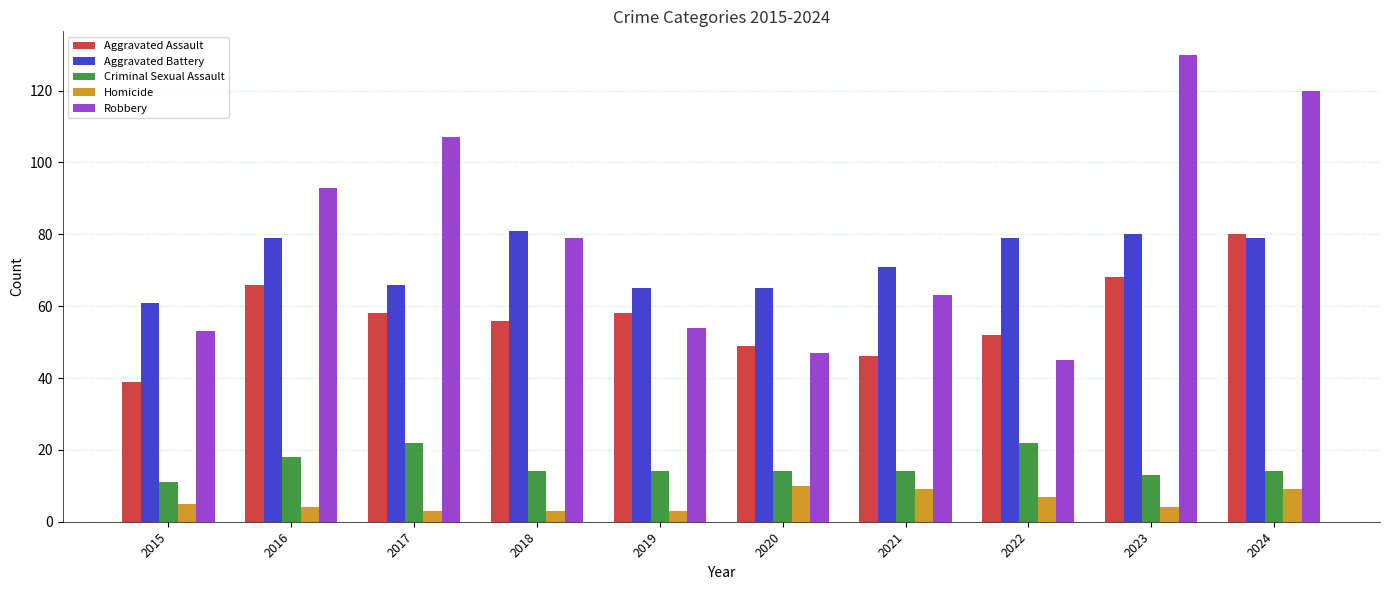

What is the sum of all Aggravated Battery values?

726